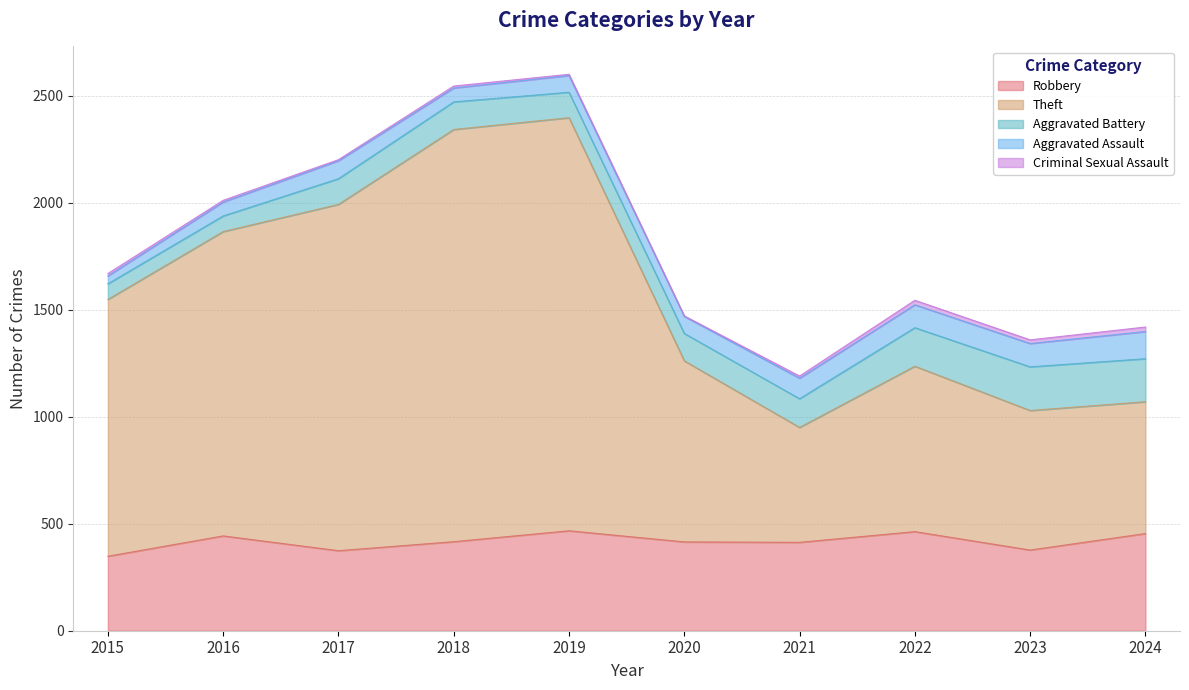

Reading left to right, list all the values displayed in this chart.

Robbery: 2015=348	2016=443	2017=374	2018=416	2019=467	2020=415	2021=413	2022=463	2023=377	2024=454
Theft: 2015=1200	2016=1422	2017=1618	2018=1926	2019=1930	2020=846	2021=537	2022=773	2023=652	2024=616
Aggravated Battery: 2015=73	2016=73	2017=120	2018=129	2019=119	2020=128	2021=134	2022=180	2023=204	2024=201
Aggravated Assault: 2015=37	2016=65	2017=84	2018=65	2019=78	2020=80	2021=96	2022=107	2023=109	2024=127
Criminal Sexual Assault: 2015=11	2016=8	2017=5	2018=9	2019=6	2020=2	2021=10	2022=21	2023=17	2024=21